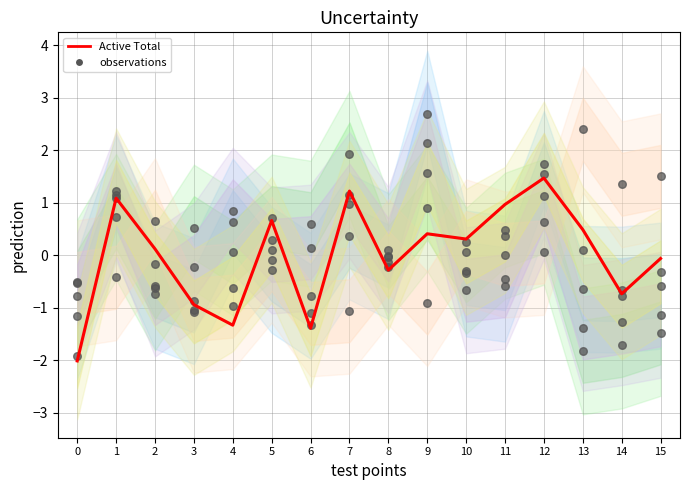

What is the change in value from 1 to 15?

-1.2